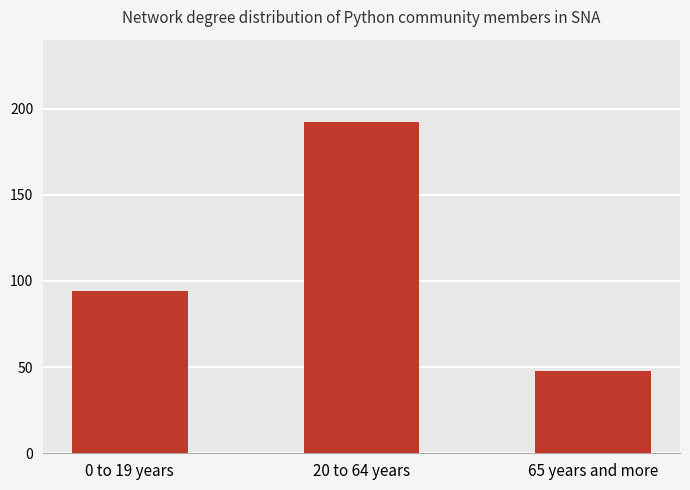

Rank the categories by value from lowest to highest.

65 years and more, 0 to 19 years, 20 to 64 years